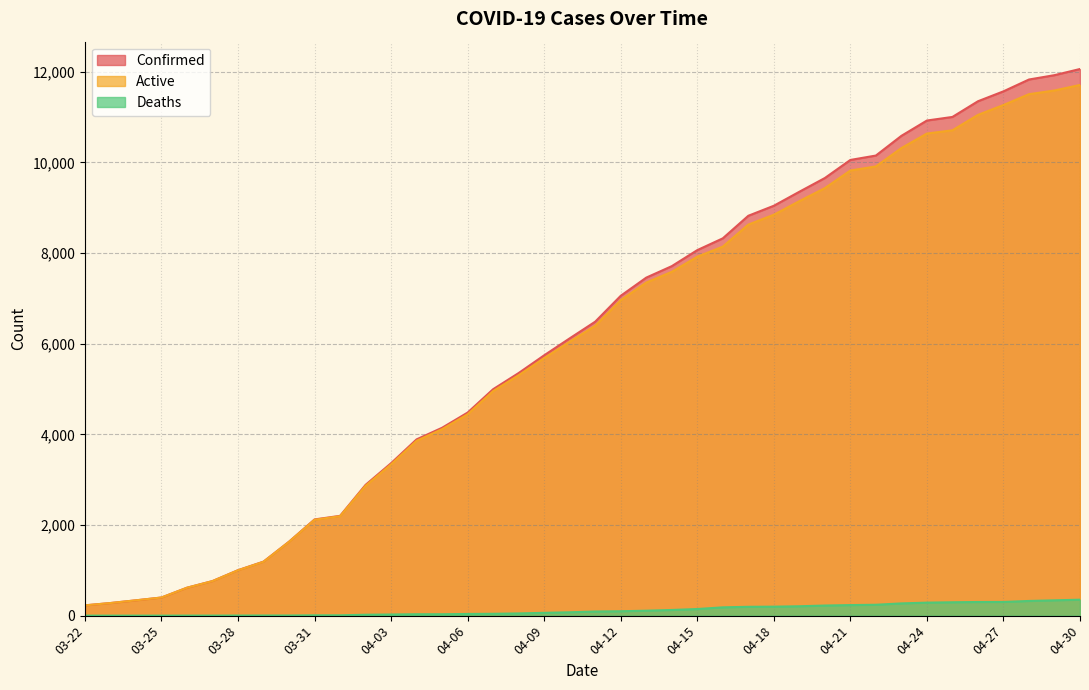

At 03-27, list the series in order from largest to smallest.

Confirmed, Active, Deaths